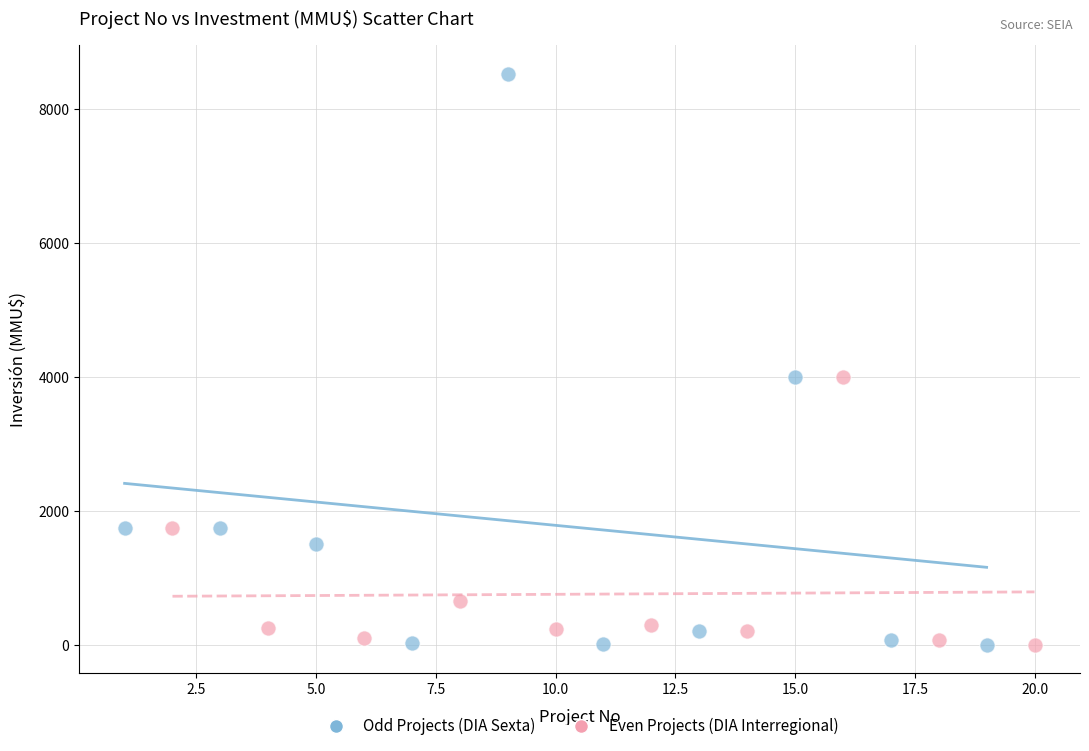

Which series reaches the maximum Y coordinate?

Odd Projects (DIA Sexta)